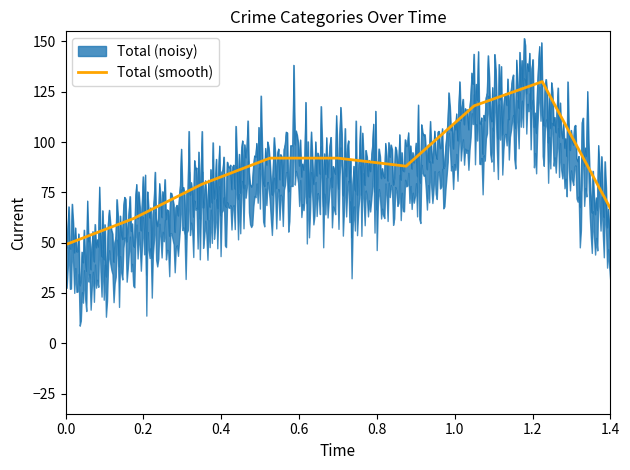

What is the highest value of the Total (smooth) series?

130